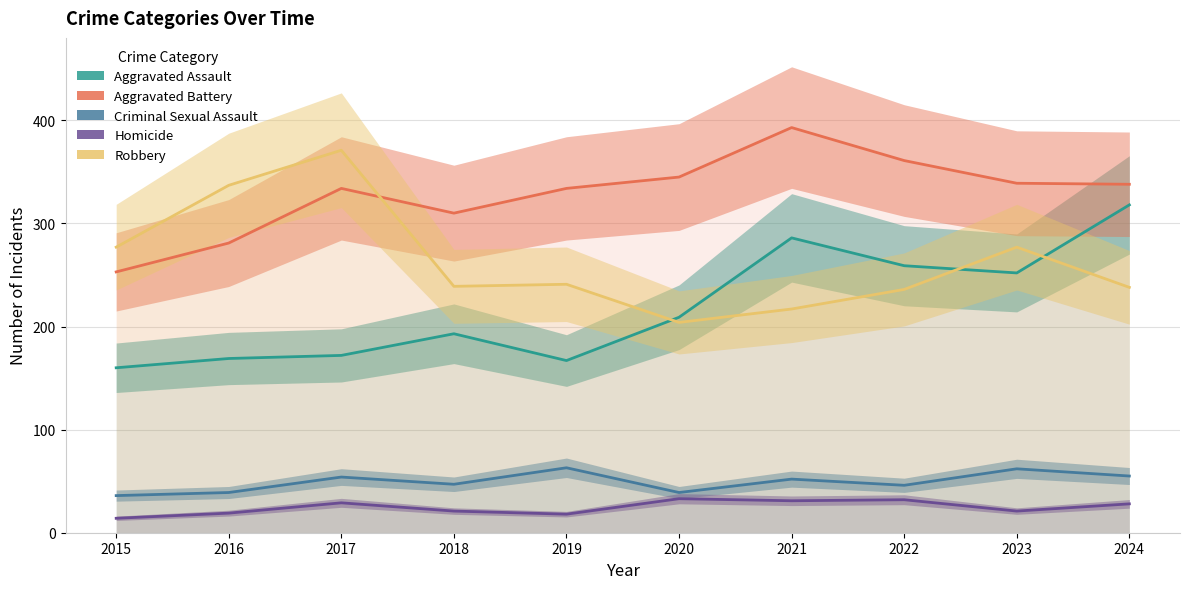

At 2023, list the series in order from smallest to largest.

Homicide, Criminal Sexual Assault, Aggravated Assault, Robbery, Aggravated Battery